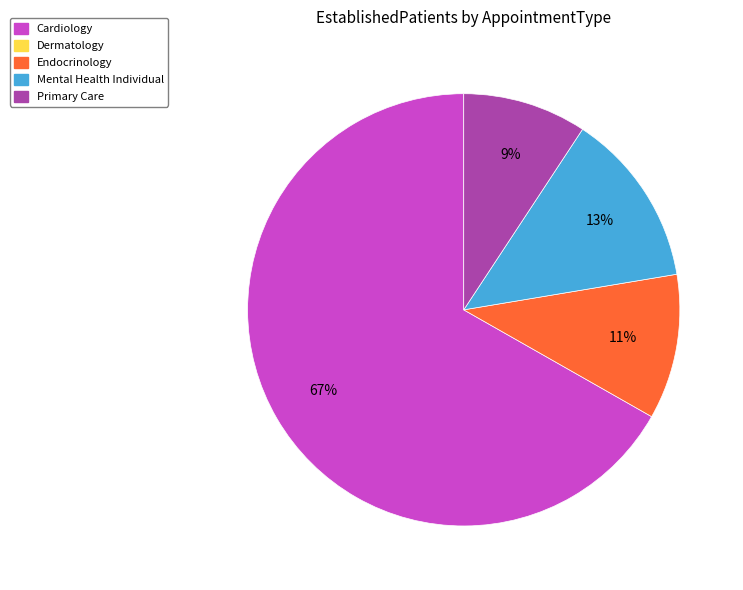

To the nearest percent, what is the average slice percentage?

25%